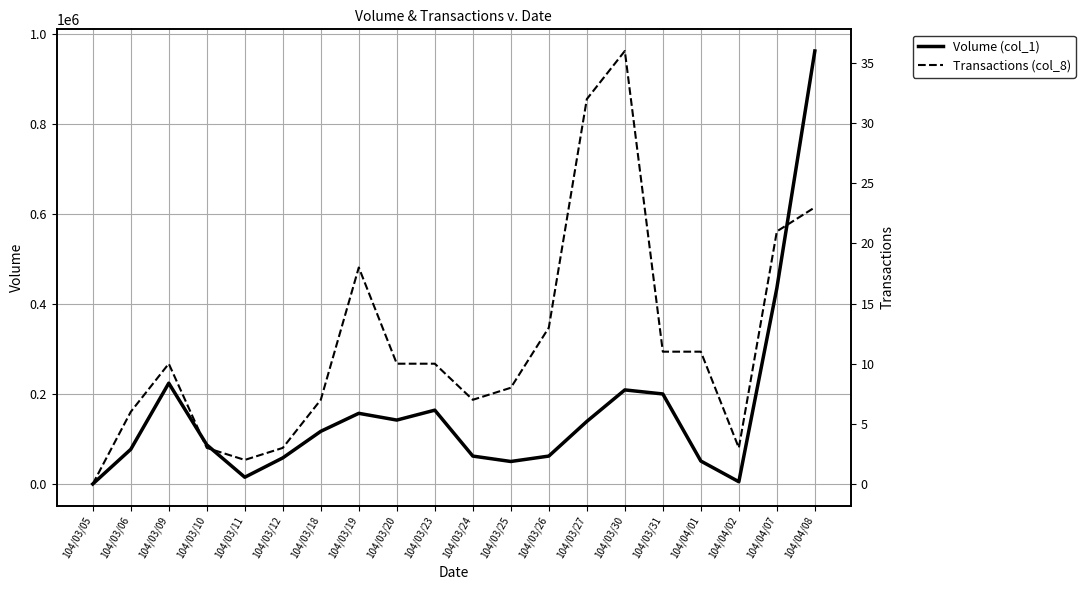

At which label is Volume (col_1) closest to 481000?

104/04/07